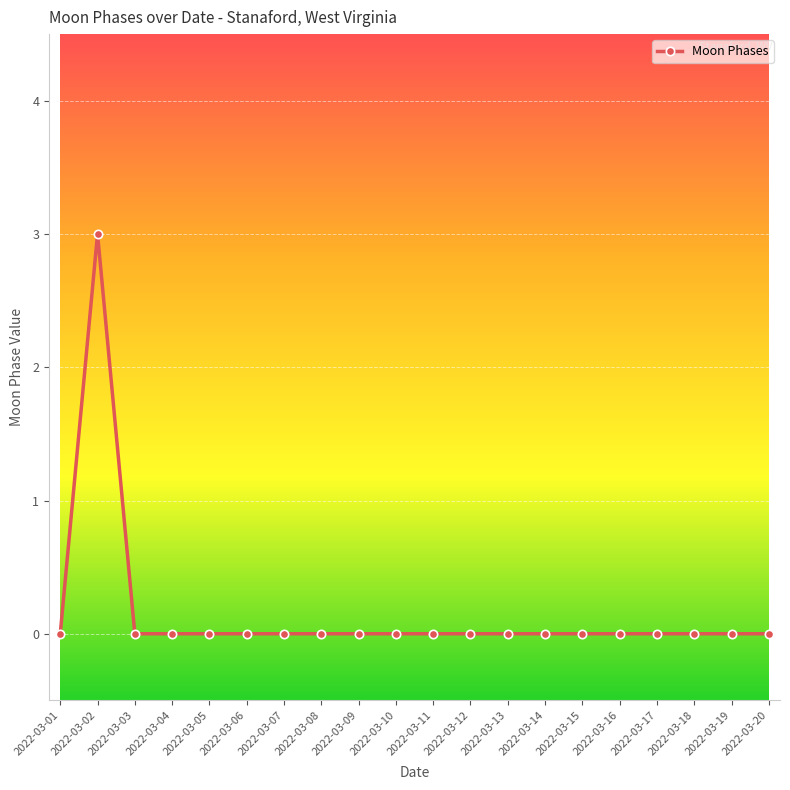

What is the value of the 2nd point from the left?

3